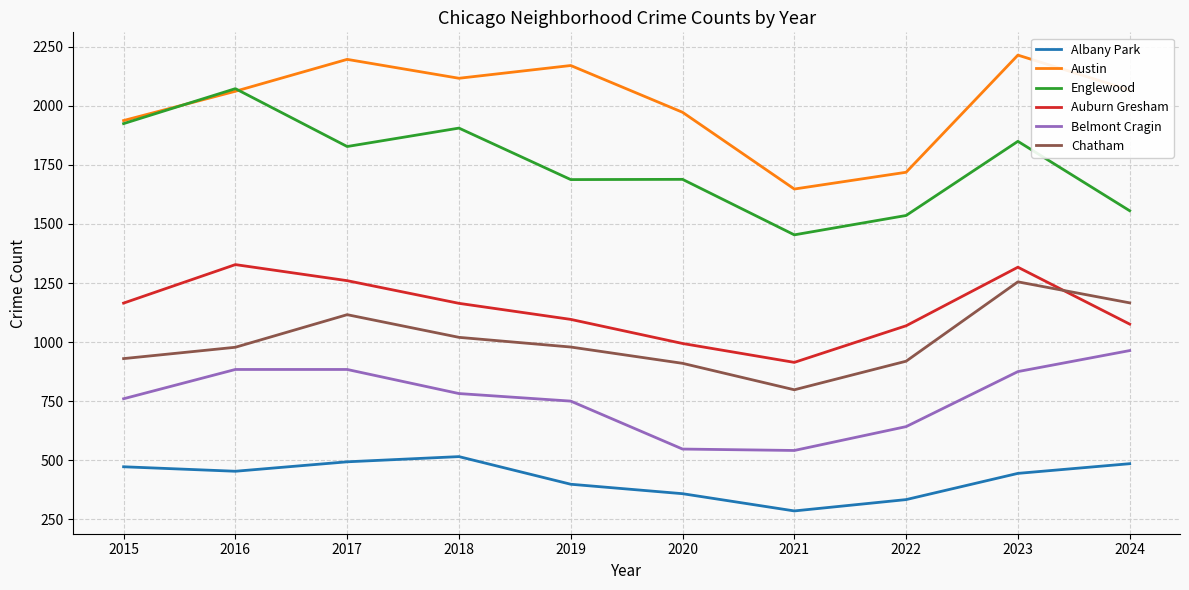

Is the value of Englewood at 2023 greater than the value of Albany Park at 2024?

Yes